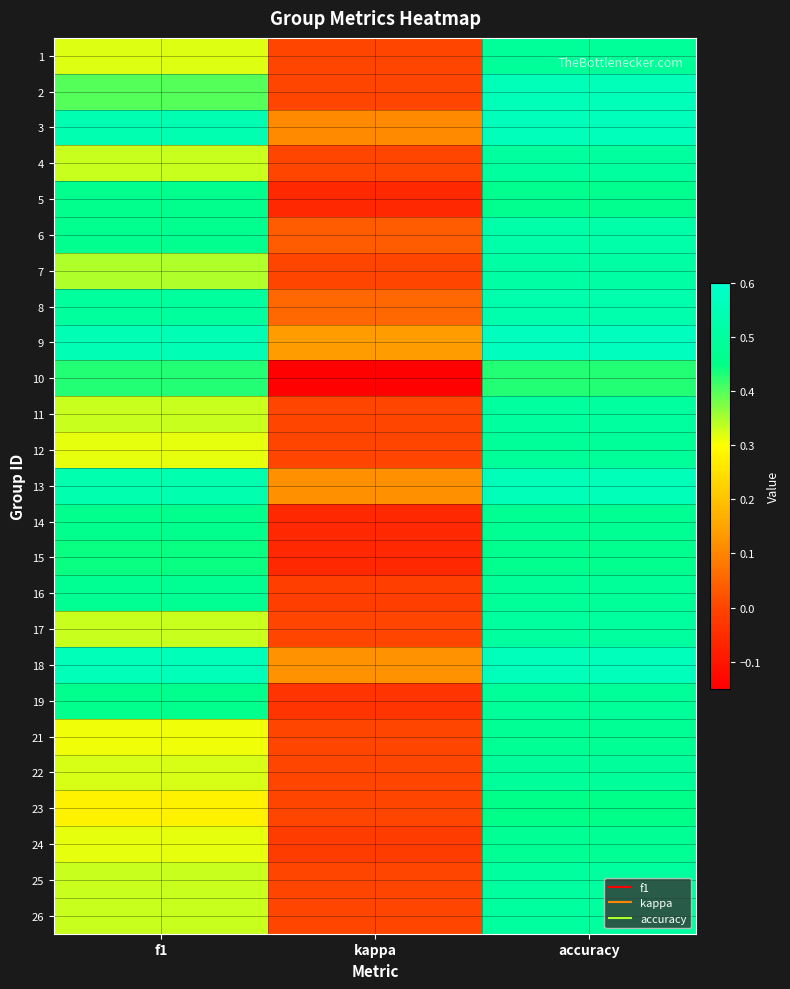

Reading left to right, list all the values displayed in this chart.

1: f1=0.3	kappa=-0.0	accuracy=0.5
2: f1=0.4	kappa=0.0	accuracy=0.6
3: f1=0.5	kappa=0.1	accuracy=0.6
4: f1=0.3	kappa=0.0	accuracy=0.5
5: f1=0.5	kappa=-0.1	accuracy=0.5
6: f1=0.5	kappa=0.0	accuracy=0.5
7: f1=0.3	kappa=0.0	accuracy=0.5
8: f1=0.5	kappa=0.1	accuracy=0.5
9: f1=0.5	kappa=0.1	accuracy=0.6
10: f1=0.4	kappa=-0.1	accuracy=0.4
11: f1=0.3	kappa=0.0	accuracy=0.5
12: f1=0.3	kappa=0.0	accuracy=0.5
13: f1=0.5	kappa=0.1	accuracy=0.6
14: f1=0.5	kappa=-0.1	accuracy=0.5
15: f1=0.4	kappa=-0.1	accuracy=0.5
16: f1=0.5	kappa=-0.0	accuracy=0.5
17: f1=0.3	kappa=0.0	accuracy=0.5
18: f1=0.6	kappa=0.1	accuracy=0.6
19: f1=0.5	kappa=-0.0	accuracy=0.5
21: f1=0.3	kappa=0.0	accuracy=0.5
22: f1=0.3	kappa=0.0	accuracy=0.5
23: f1=0.3	kappa=0.0	accuracy=0.5
24: f1=0.3	kappa=-0.0	accuracy=0.5
25: f1=0.3	kappa=0.0	accuracy=0.5
26: f1=0.3	kappa=0.0	accuracy=0.5